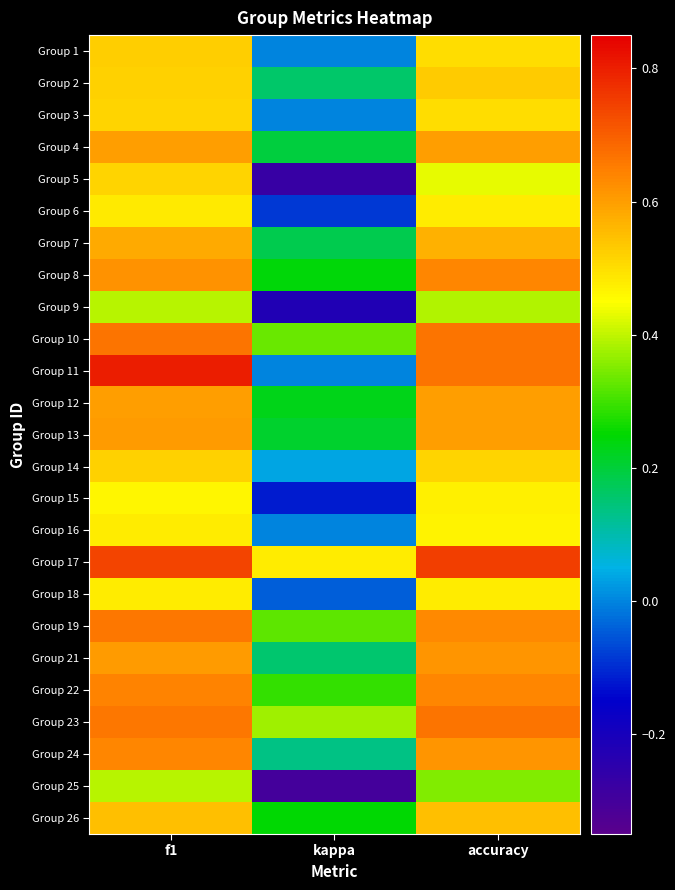

What is the spread (max minus min) of values at accuracy?

0.4